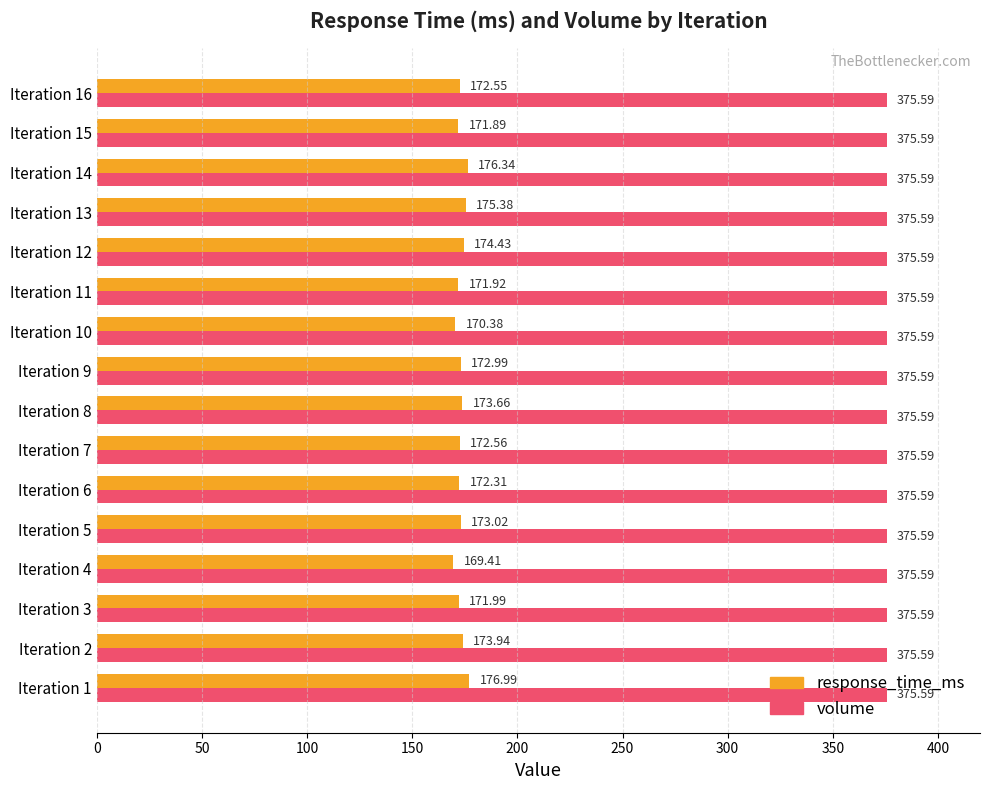

Which series has the largest total across all categories?

volume